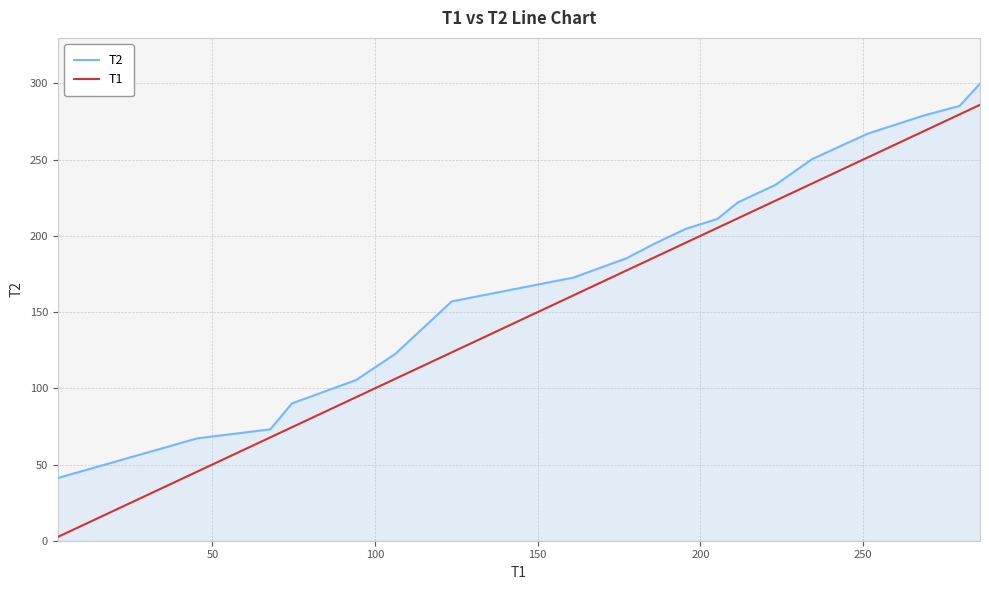

True or false: T2 has more than 0 interior local peaks.

False